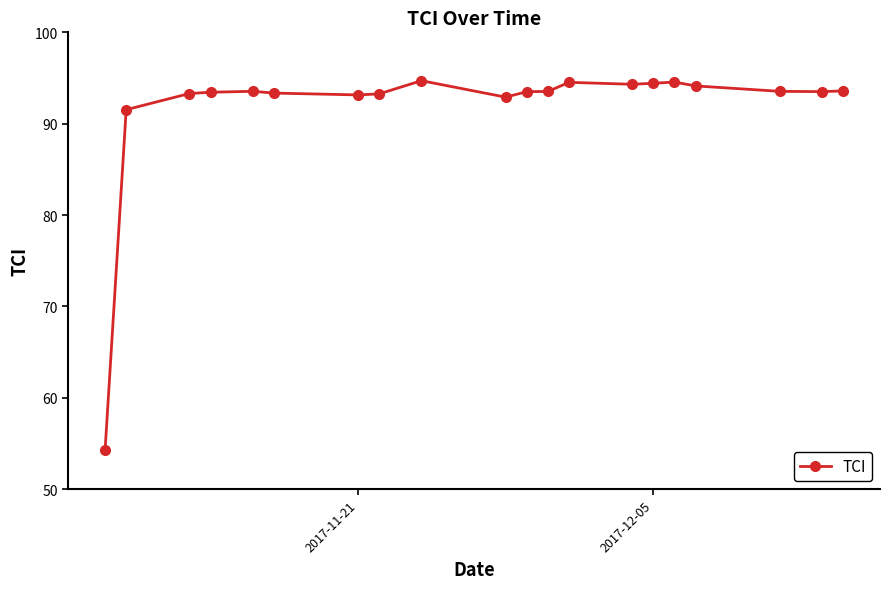

What is the value of the 14th point from the left?

94.3